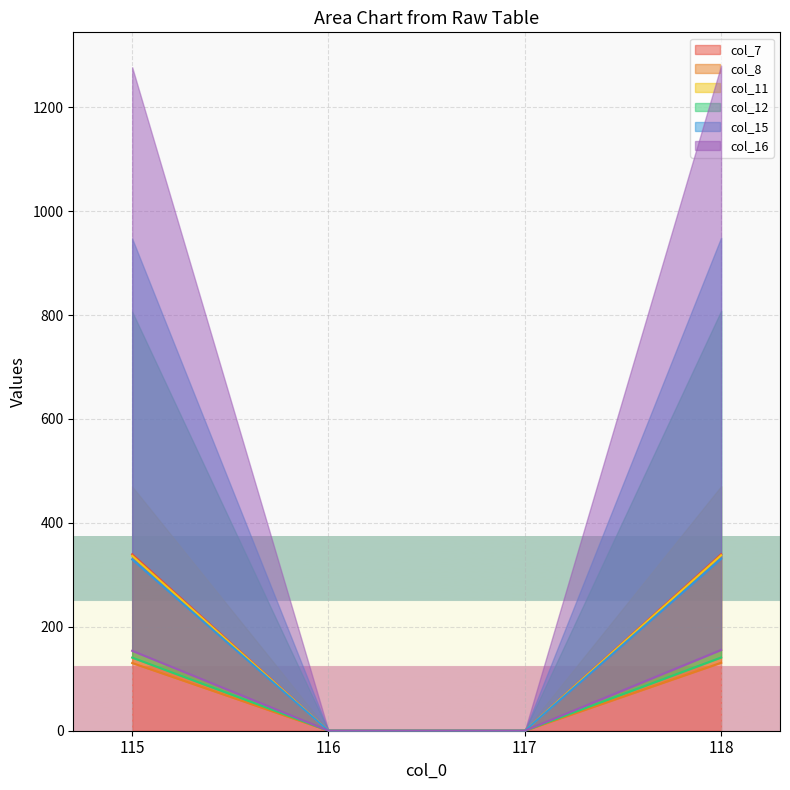

Reading right to left, transcribe all the data shown in this chart.

col_7: 339.7	0.0	0.0	339.6
col_8: 130.8	0.0	0.0	130.3
col_11: 337.7	0.0	0.0	336.7
col_12: 140.9	0.0	0.0	140.7
col_15: 331.1	0.0	0.0	329.7
col_16: 155.5	0.0	0.0	153.8